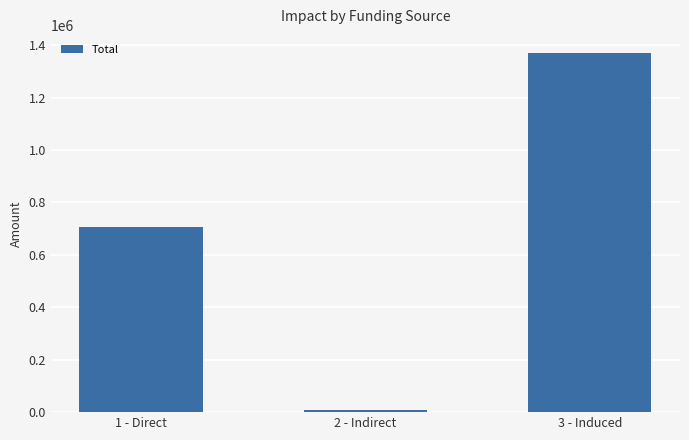

At which label is the value closest to 690427?

1 - Direct